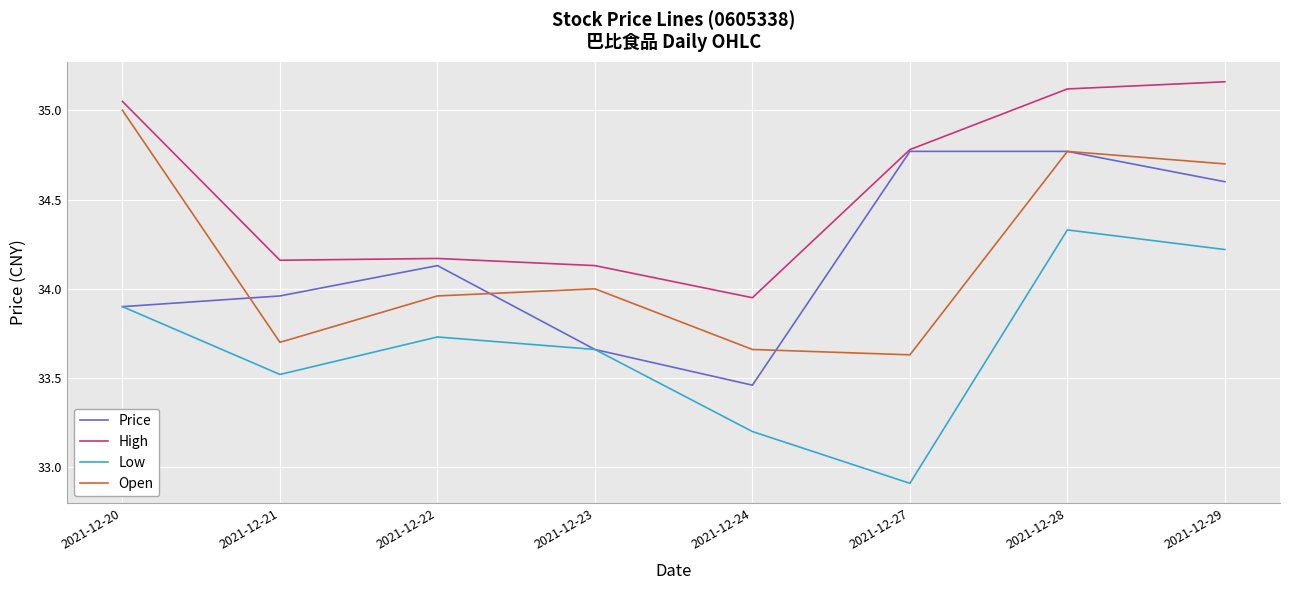

Is the value of Open at 2021-12-24 greater than the value of Price at 2021-12-28?

No